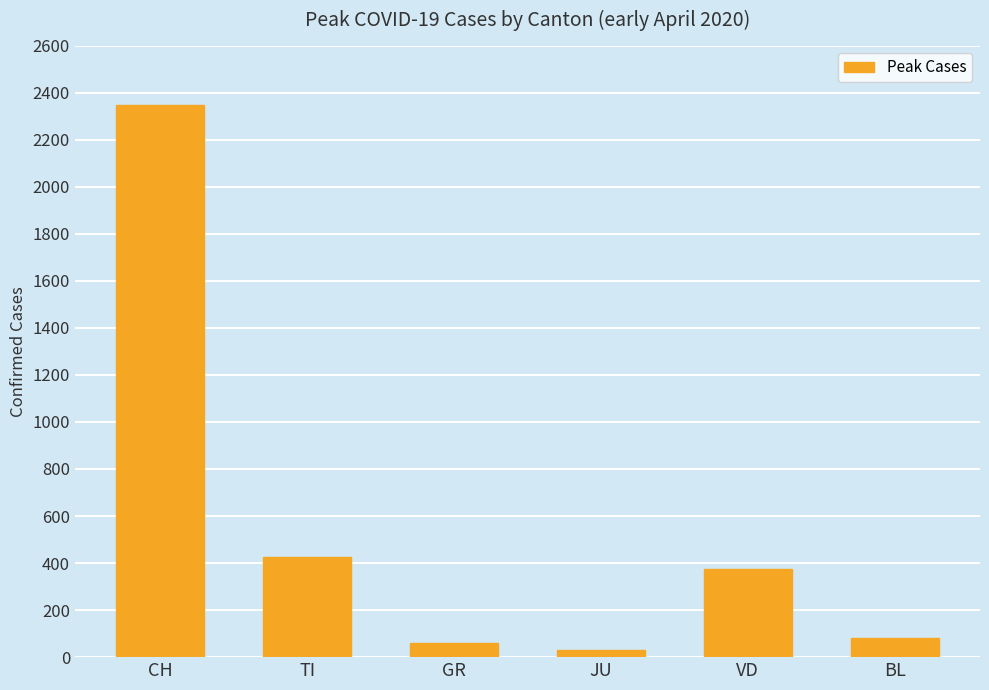

What is the change in value from JU to VD?

+345